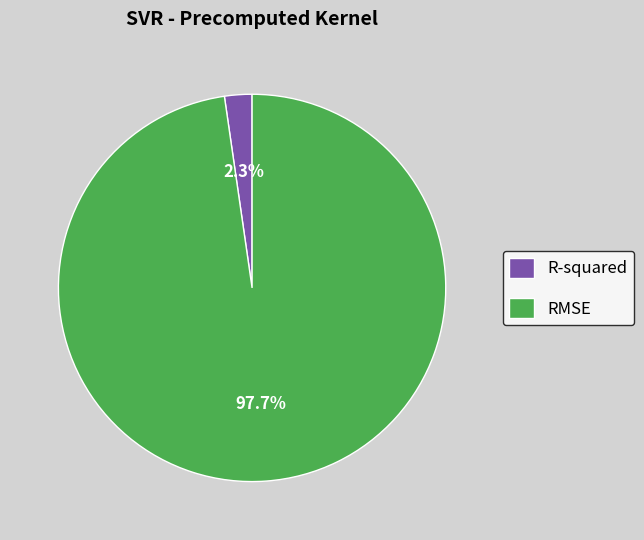

How many segments does this pie chart have?

2